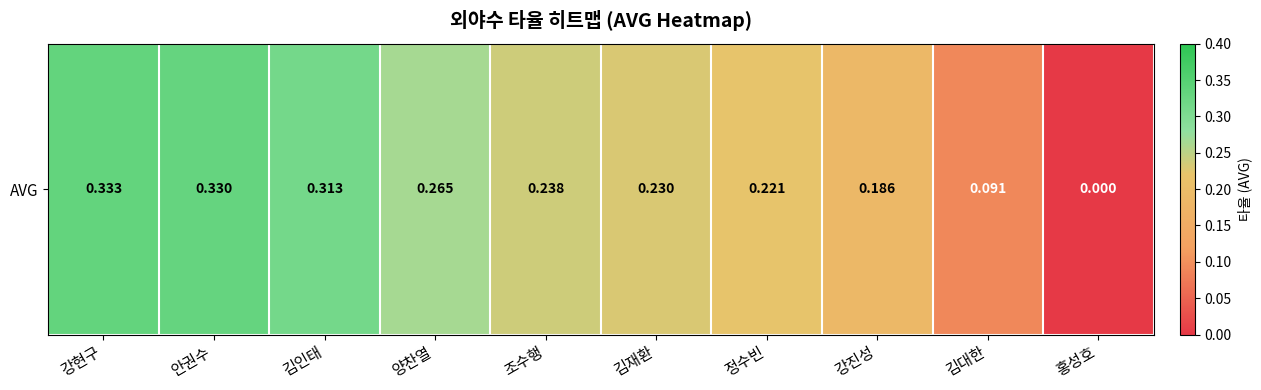

Which category has the highest value across all series?

강현구